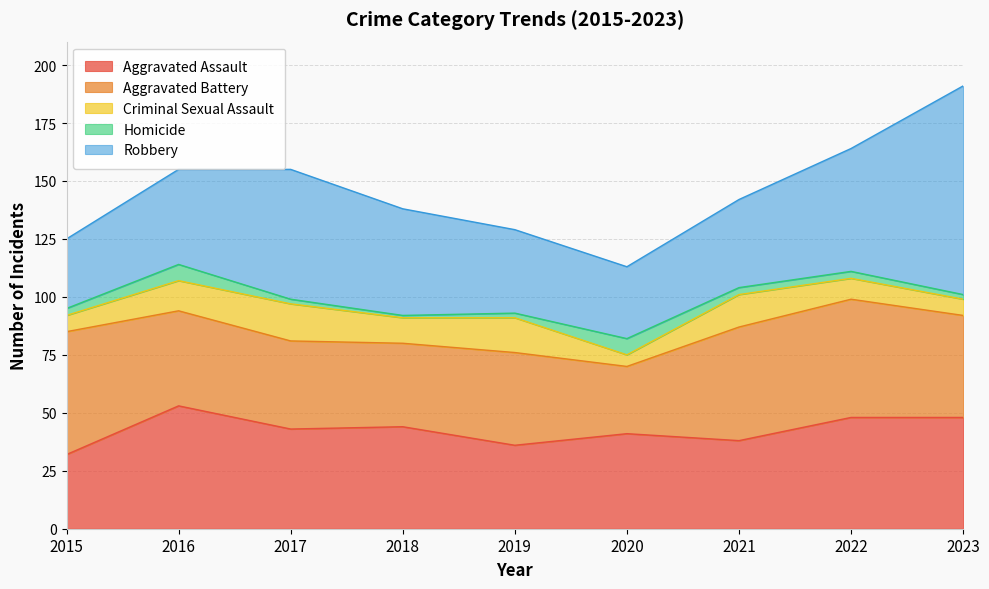

How many lines are shown in the chart?

5